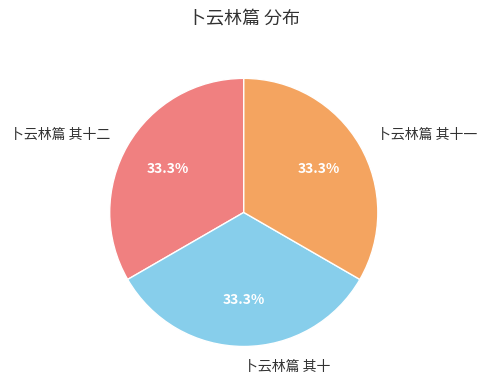

Combined, what portion of the pie is 卜云林篇 其十 and 卜云林篇 其十一?

66.7%